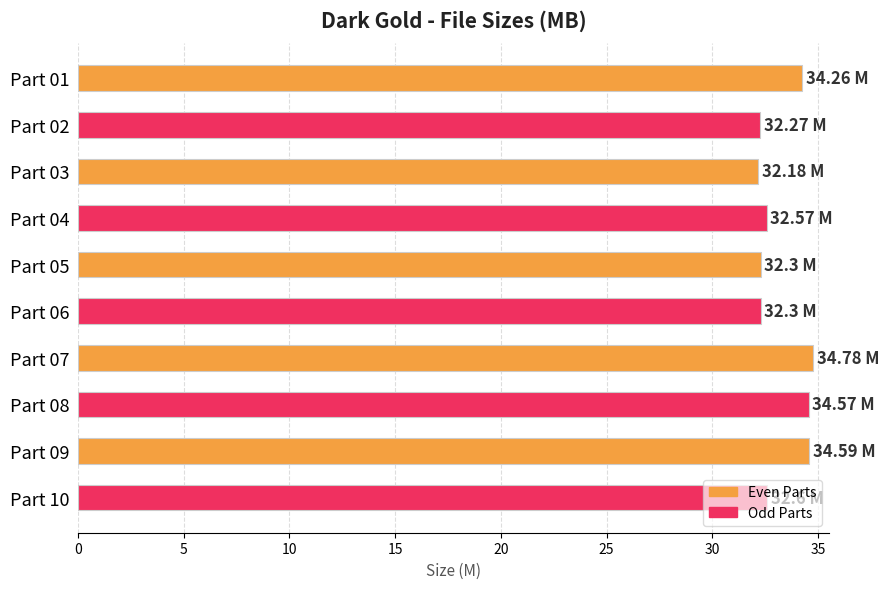

What is the difference between the second highest and minimum values?

2.4